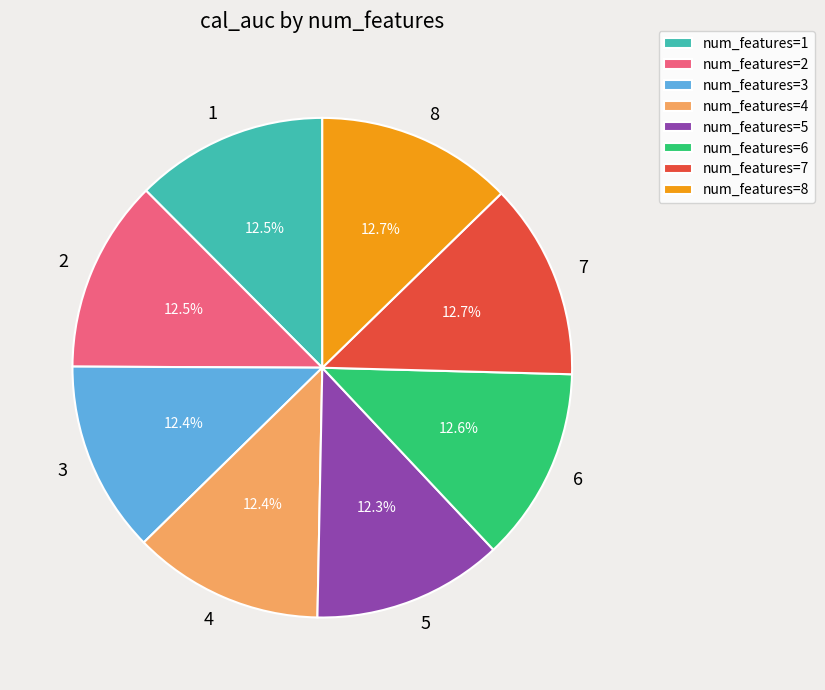

True or false: 3 accounts for 7% of the total.

False